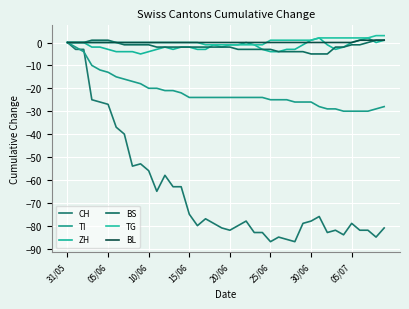

Does the chart display data point markers on the line(s)?

No